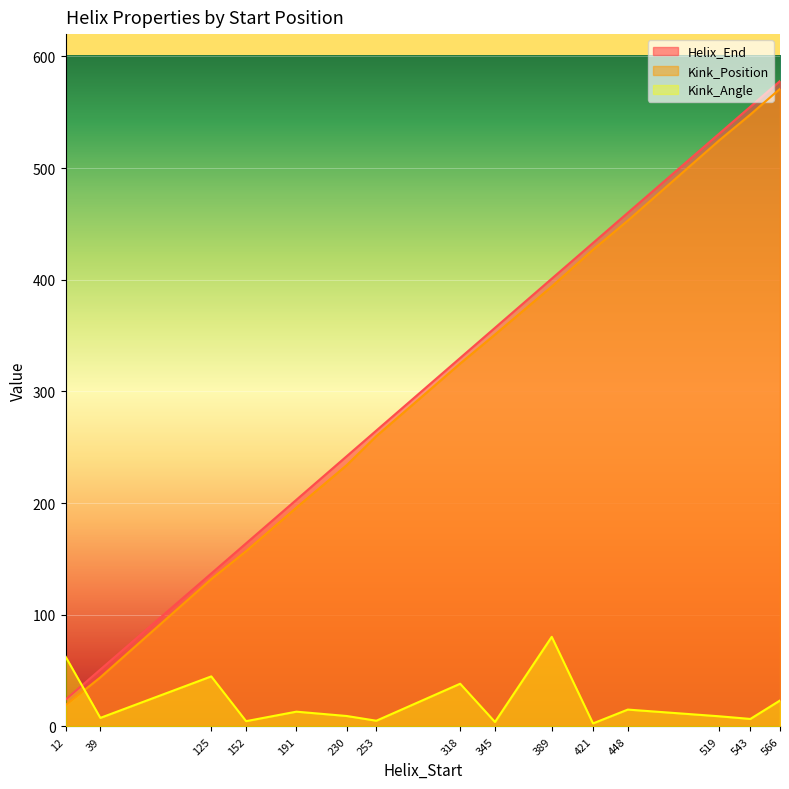

Reading left to right, transcribe all the data shown in this chart.

Helix_End: 12=24.0	39=51.0	125=137.0	152=164.0	191=203.0	230=242.0	253=265.0	318=330.0	345=357.0	389=401.0	421=433.0	448=460.0	519=531.0	543=555.0	566=578.0
Kink_Position: 12=19.0	39=44.0	125=132.0	152=157.0	191=196.0	230=234.0	253=260.0	318=325.0	345=351.0	389=394.0	421=427.0	448=453.0	519=525.0	543=548.0	566=571.0
Kink_Angle: 12=62.6	39=7.7	125=44.9	152=4.8	191=13.3	230=9.4	253=5.2	318=38.3	345=4.0	389=80.3	421=2.7	448=15.1	519=9.1	543=6.8	566=23.3